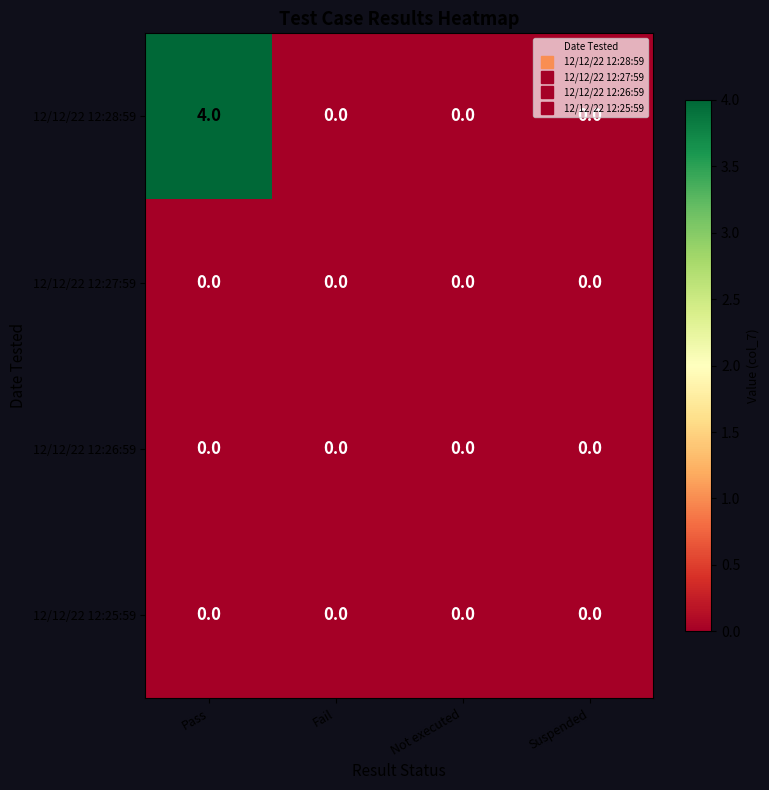

What is the greatest value displayed?

4